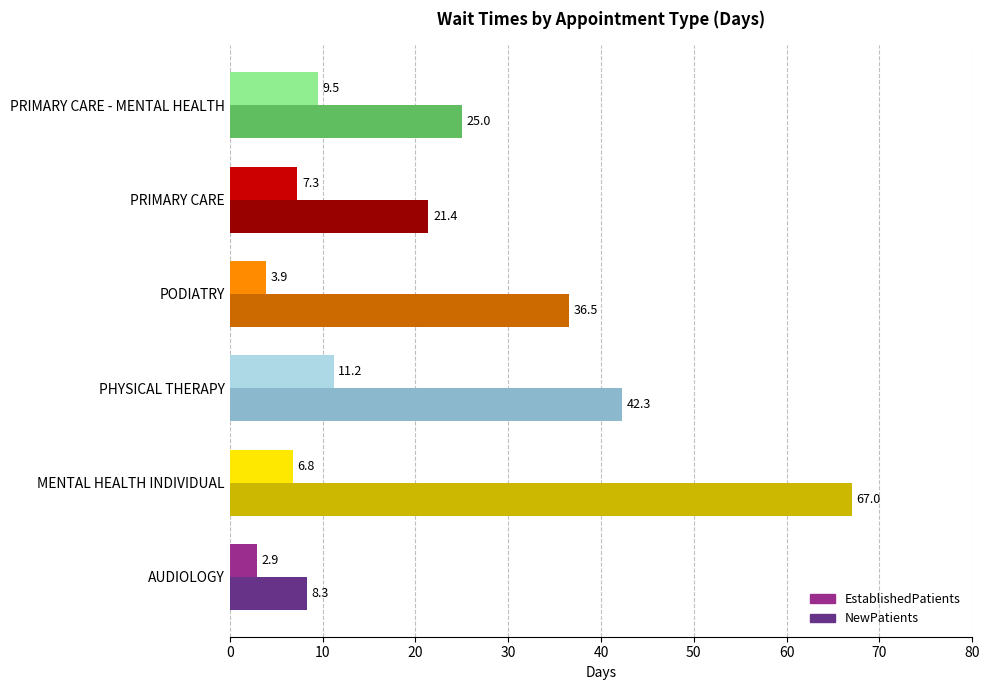

The EstablishedPatients series shows 4.5 at PHYSICAL THERAPY. True or false?

False